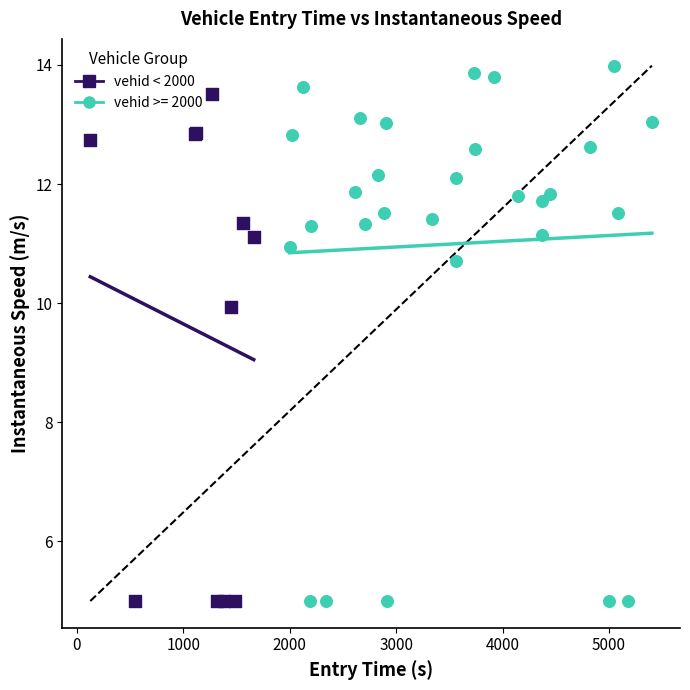

Which series has the largest Y range (max minus min)?

vehid >= 2000